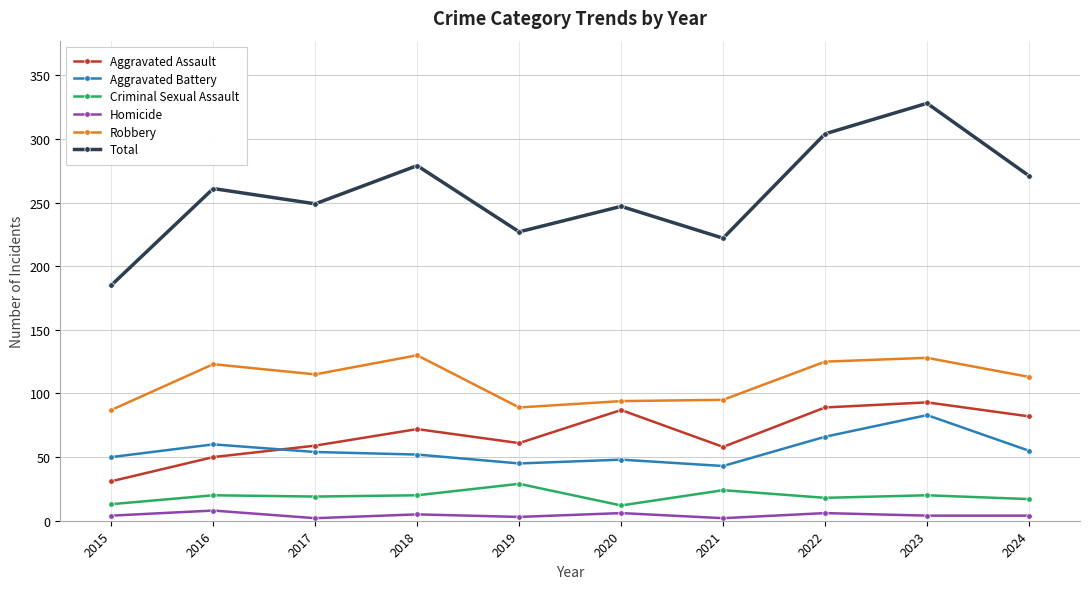

What is the lowest value of the Total series?

185